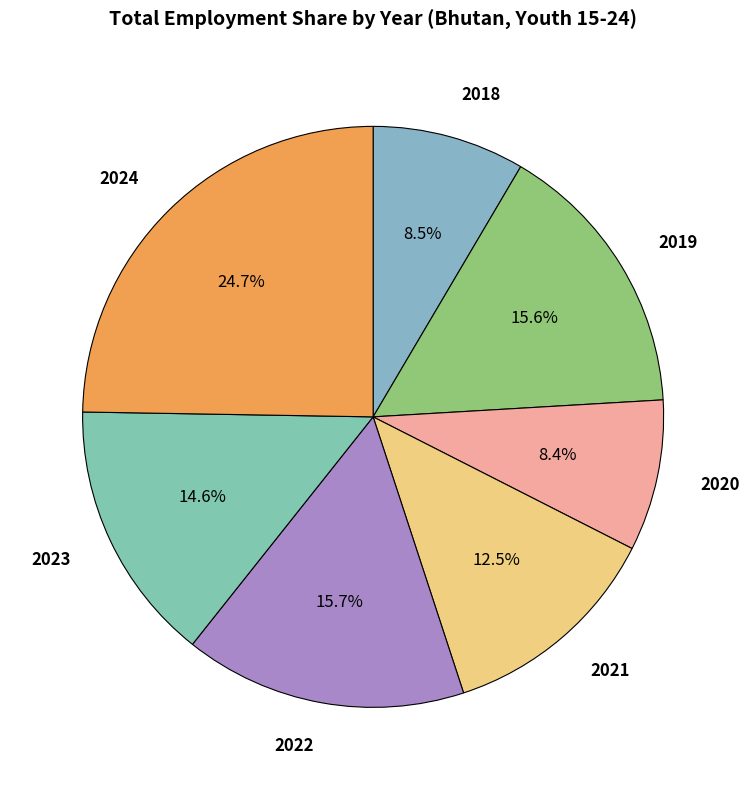

Between 2020 and 2019, which is larger?

2019